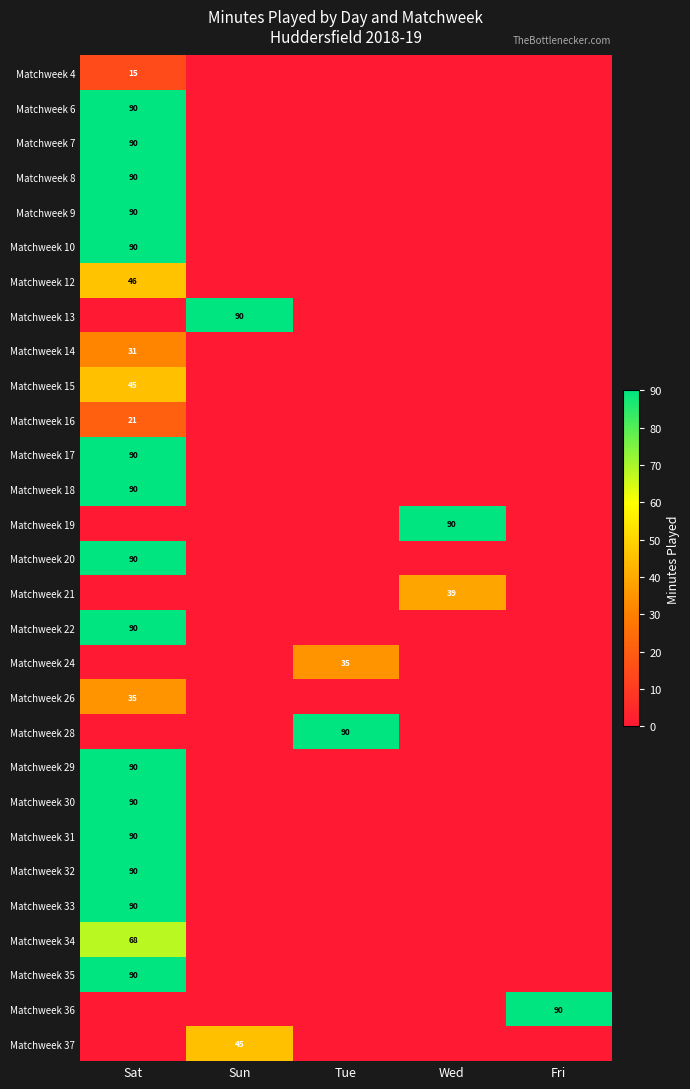

At which label does Matchweek 18 reach its peak?

Sat